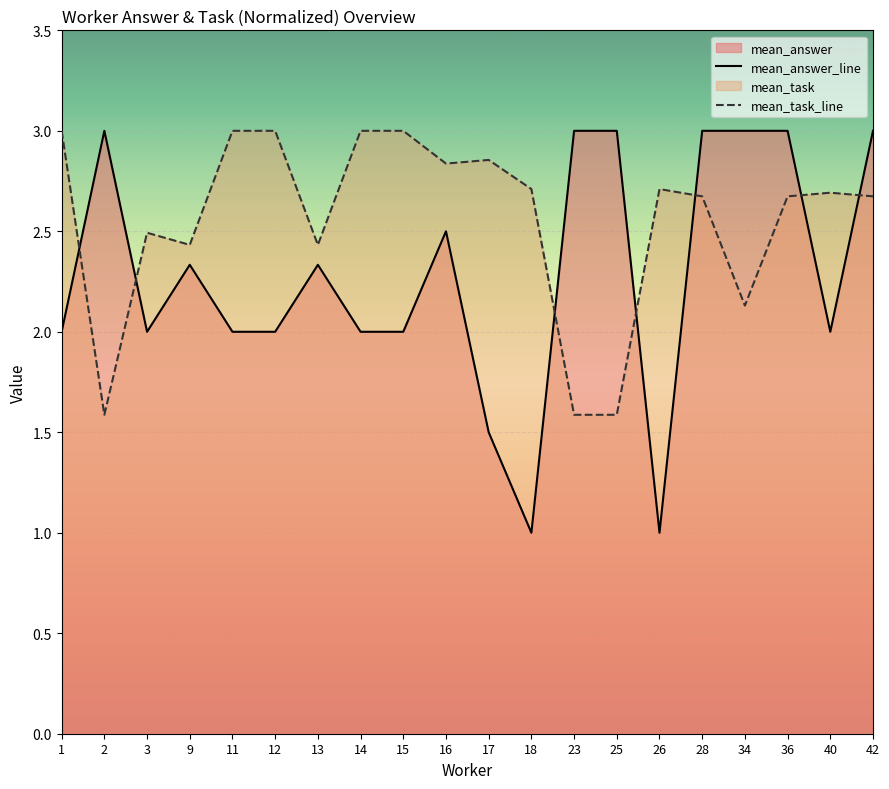

True or false: mean_answer_line has a value of 3.0 at 25.

True